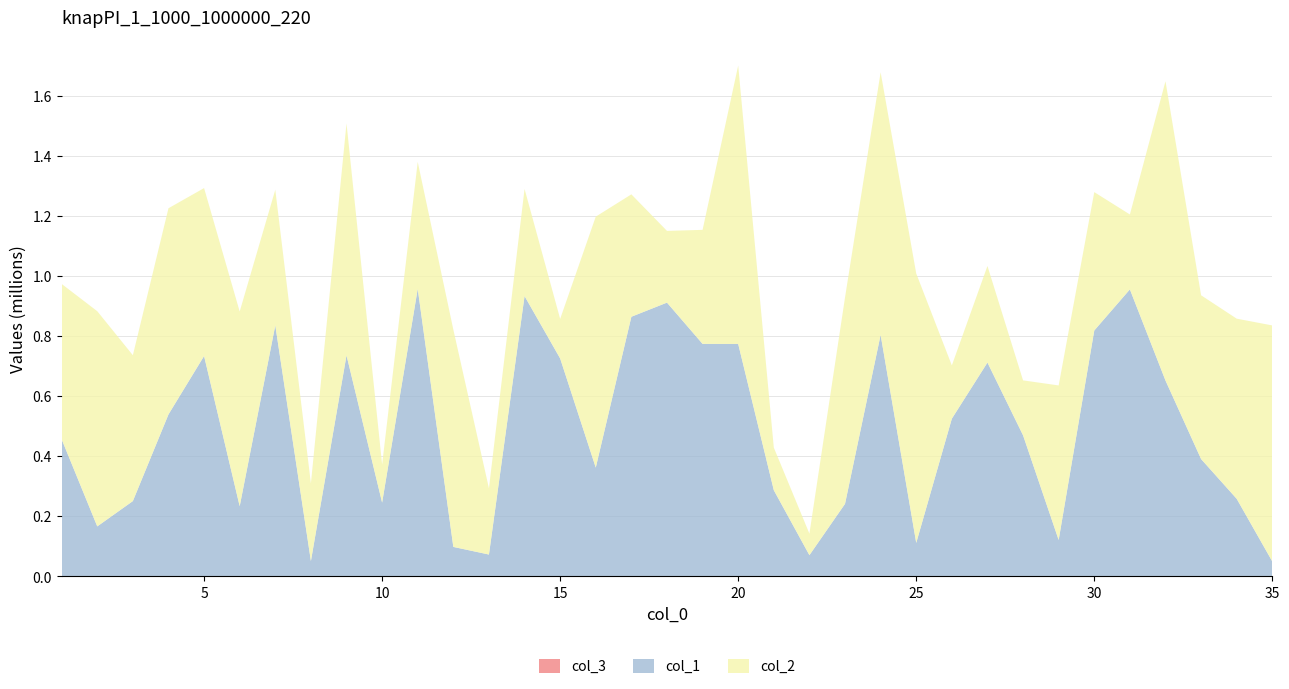

Reading left to right, transcribe all the data shown in this chart.

col_1: 1=456415	2=166447	3=250740	4=539143	5=733668	6=233667	7=835668	8=51136	9=735812	10=245698	11=957245	12=98174	13=72808	14=933166	15=725443	16=362196	17=864304	18=911397	19=773969	20=773736	21=286988	22=70655	23=241508	24=803984	25=111578	26=524997	27=711833	28=469657	29=121258	30=818551	31=955391	32=652039	33=390592	34=258293	35=49661
col_2: 1=517114	2=716339	3=485535	4=686353	5=558976	6=648062	7=451386	8=258402	9=772016	10=126564	11=422564	12=723310	13=220468	14=356678	15=131777	16=835378	17=407486	18=238740	19=379597	20=926792	21=141804	22=71721	23=687014	24=874111	25=896650	26=177384	27=321468	28=182884	29=514416	30=460649	31=249370	32=996230	33=545184	34=599638	35=785772
col_3: 1=1	2=1	3=1	4=1	5=1	6=1	7=1	8=1	9=1	10=1	11=1	12=1	13=1	14=1	15=1	16=1	17=1	18=1	19=1	20=1	21=1	22=1	23=1	24=1	25=1	26=1	27=1	28=1	29=1	30=1	31=1	32=1	33=1	34=1	35=1